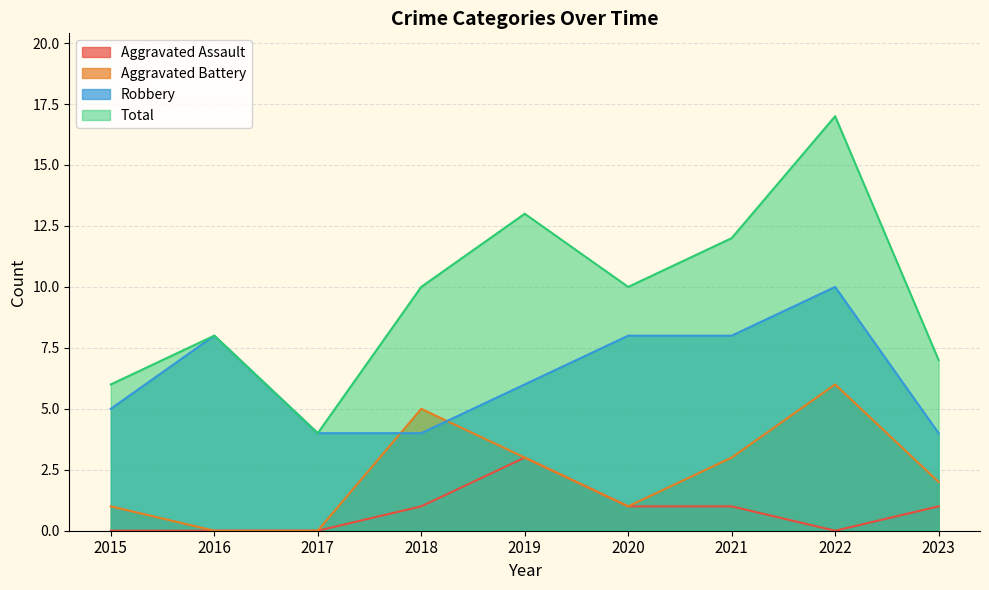

The value of Aggravated Assault at 2018 is 1. True or false?

True